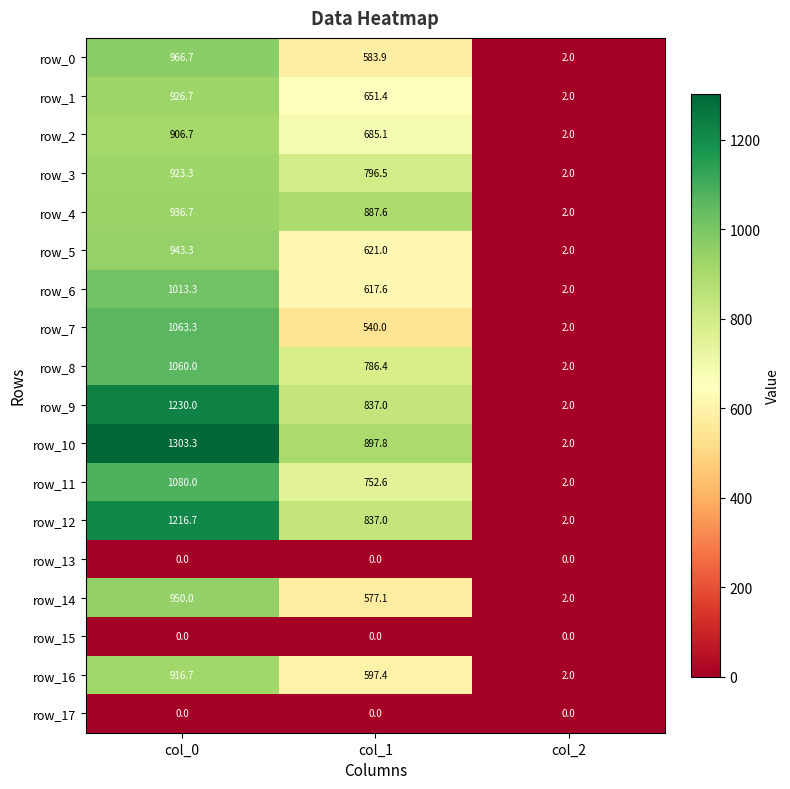

What is the total value across all series at col_1?

10668.4